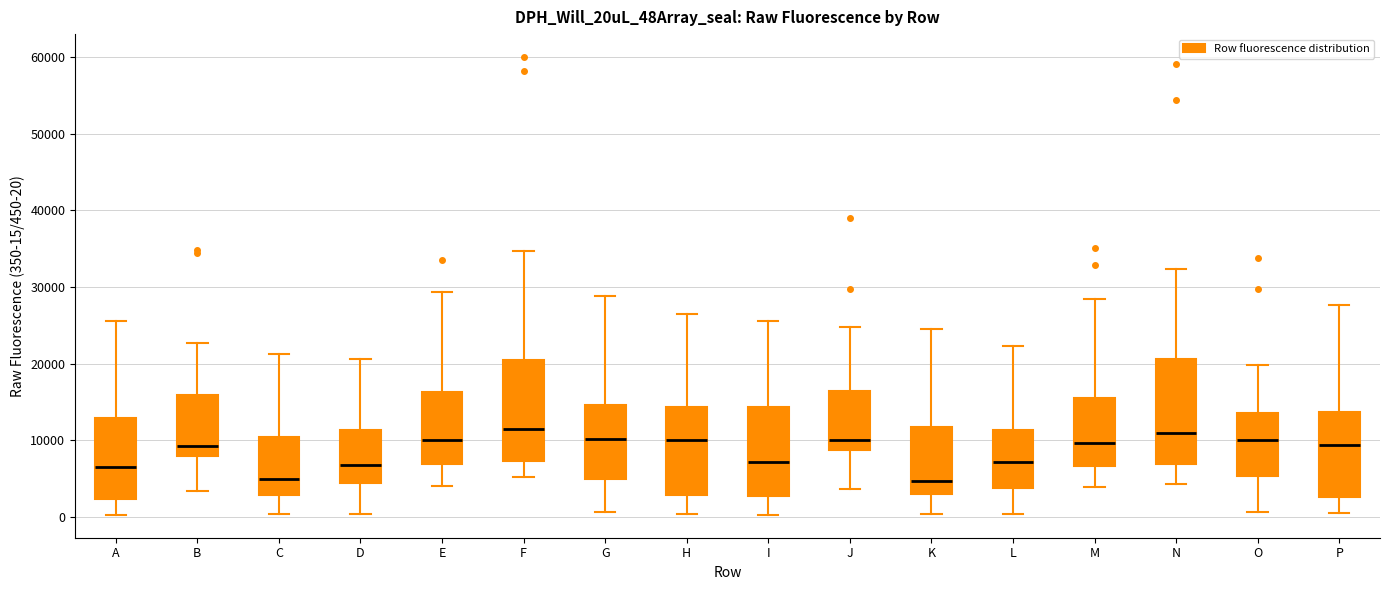

Reading left to right, read every box against the y-axis: the position of its median line, the range the box covers, and the ends of its whiskers. The values are not printed on the chart, so give them approximately, as read against the axis.

A: median 7000, box 2000 to 13000, whiskers 0 to 26000
B: median 9000, box 8000 to 16000, whiskers 3000 to 23000
C: median 5000, box 3000 to 10000, whiskers 0 to 21000
D: median 7000, box 4000 to 11000, whiskers 0 to 21000
E: median 10000, box 7000 to 16000, whiskers 4000 to 29000
F: median 11000, box 7000 to 21000, whiskers 5000 to 35000
G: median 10000, box 5000 to 15000, whiskers 1000 to 29000
H: median 10000, box 3000 to 14000, whiskers 0 to 27000
I: median 7000, box 3000 to 14000, whiskers 0 to 26000
J: median 10000, box 9000 to 16000, whiskers 4000 to 25000
K: median 5000, box 3000 to 12000, whiskers 0 to 25000
L: median 7000, box 4000 to 11000, whiskers 0 to 22000
M: median 10000, box 7000 to 15000, whiskers 4000 to 28000
N: median 11000, box 7000 to 21000, whiskers 4000 to 32000
O: median 10000, box 5000 to 14000, whiskers 1000 to 20000
P: median 9000, box 3000 to 14000, whiskers 1000 to 28000